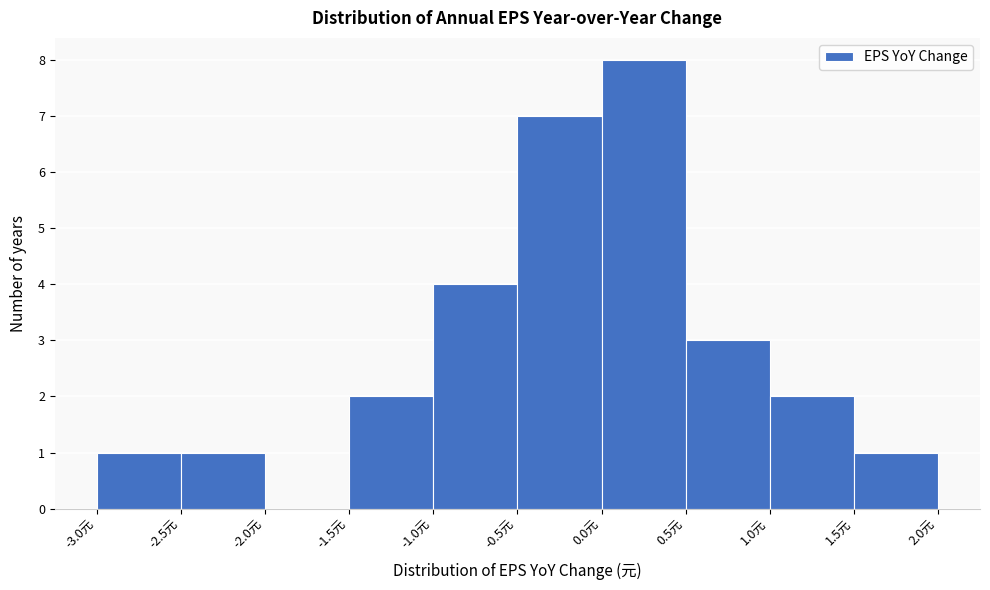

How tall is the bar that spans 0.5 to 1.0 on the x-axis? The values are not printed on the chart, so give them approximately, as read against the axis.

3